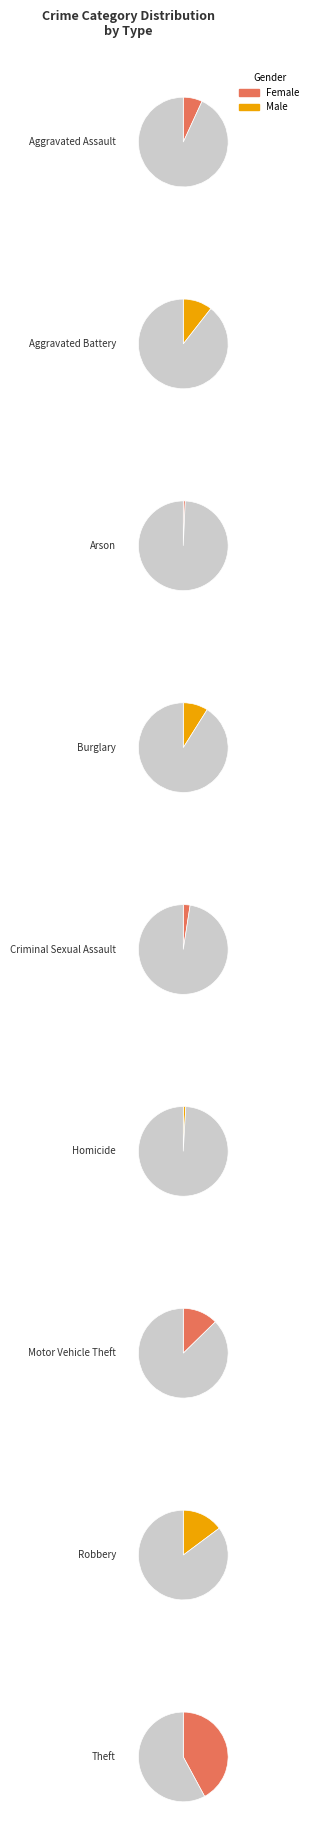

To the nearest percent, what portion does Theft represent?

42%